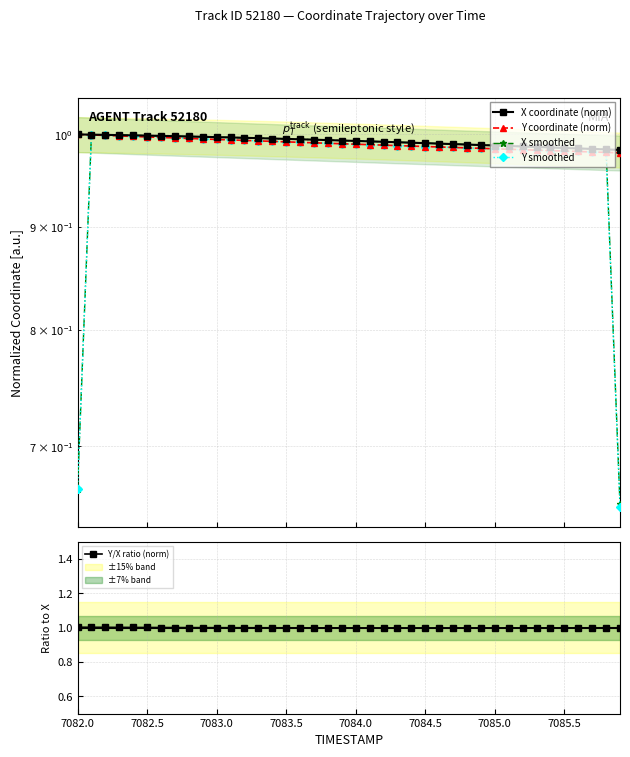

Where is the first local minimum for Y/X ratio (norm)?

7084.5